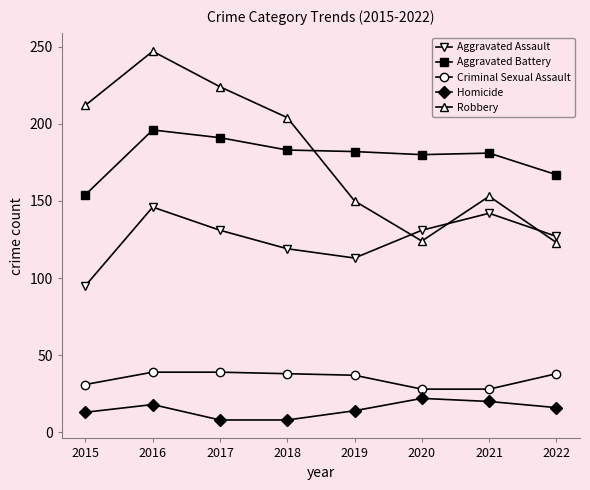

Which series has the widest spread of values?

Robbery